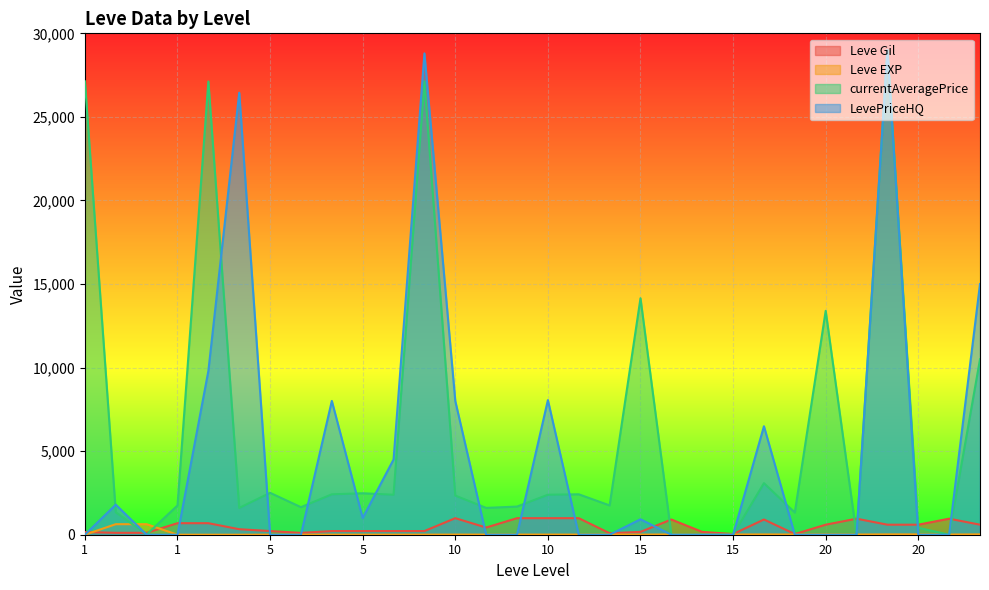

What is the sum of the Leve Gil values at 20 and 20?

1560